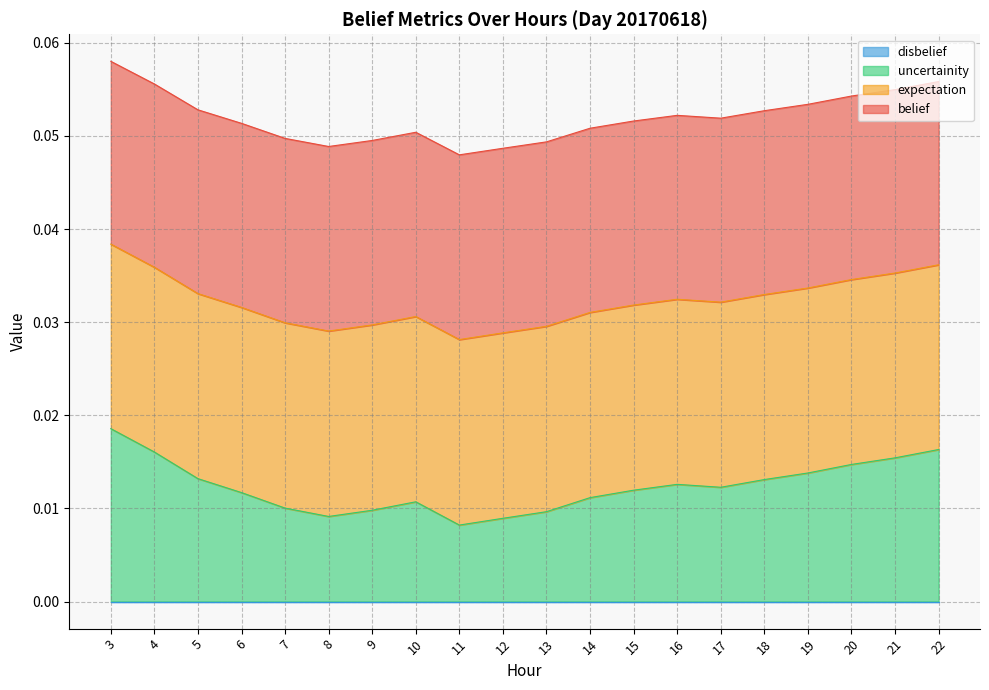

True or false: expectation and belief intersect in this chart.

False